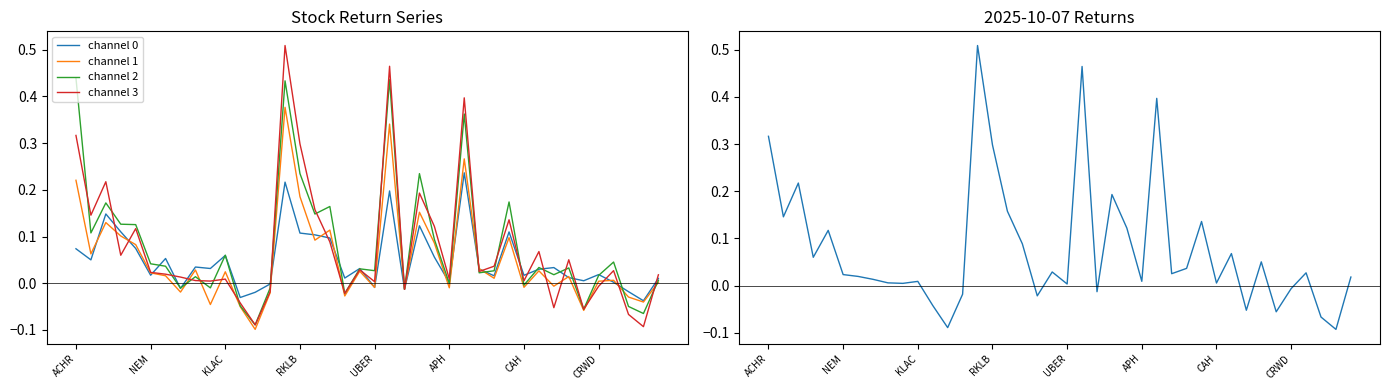

What is the difference between the highest and lowest values at 34?

0.1